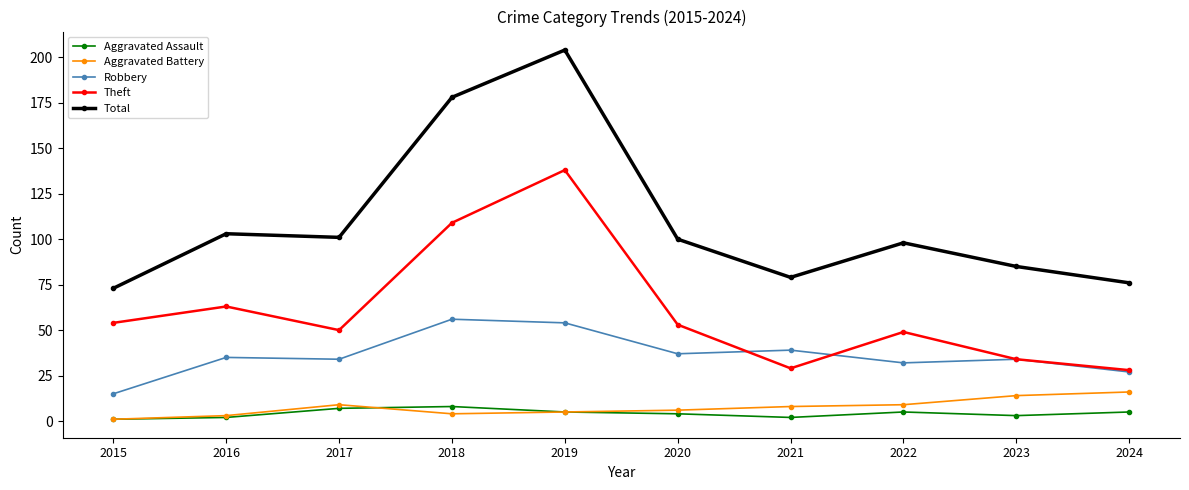

True or false: Total and Aggravated Battery cross at least once.

False